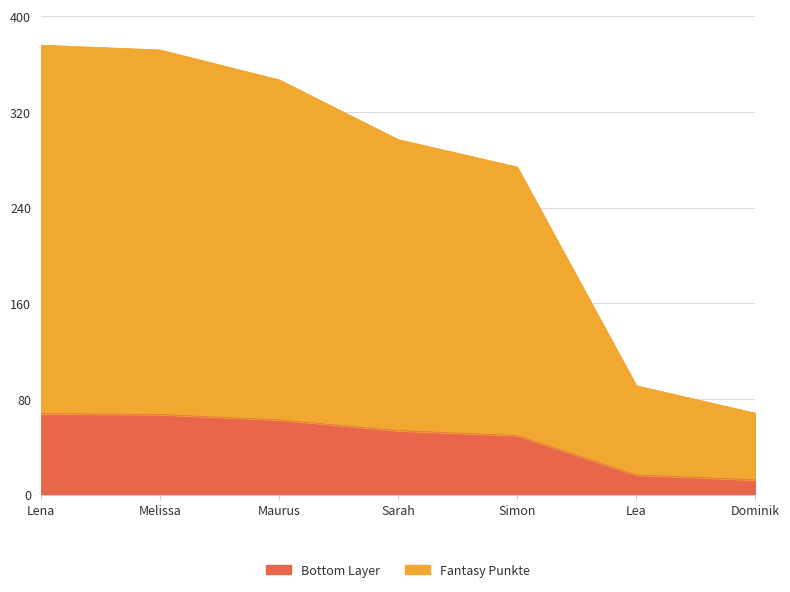

What is the sum of the values at Lea and Simon?

65.7